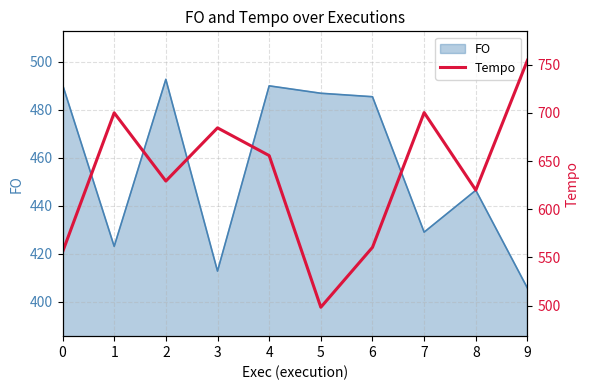

Reading left to right, extract all data points from this chart.

555.5	700.0	629.2	684.4	655.6	498.3	560.4	700.3	619.8	754.6